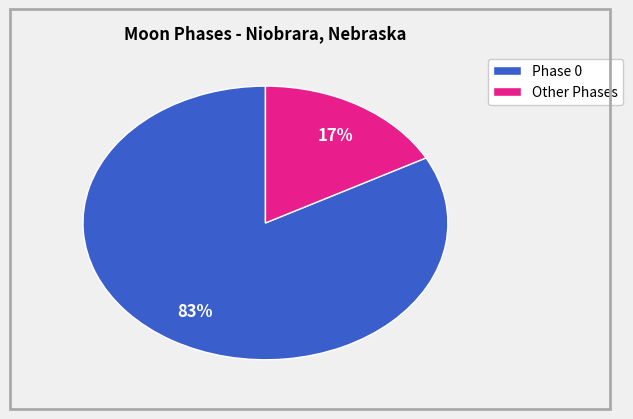

How many slices are in this pie chart?

2